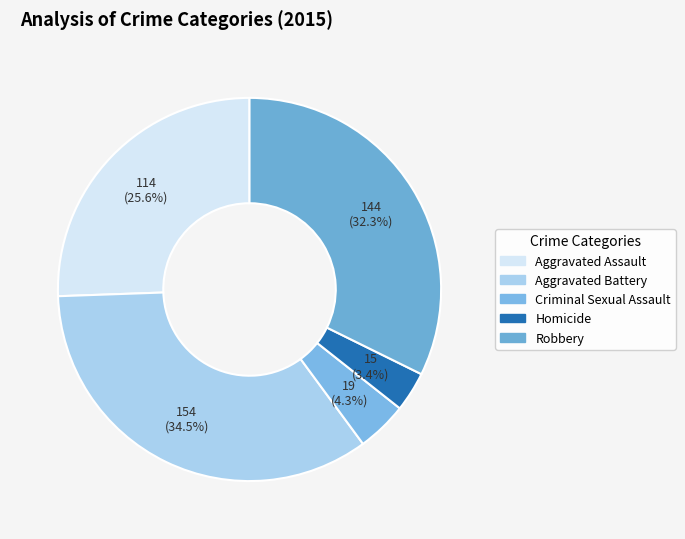

Count the number of slices in the pie.

5